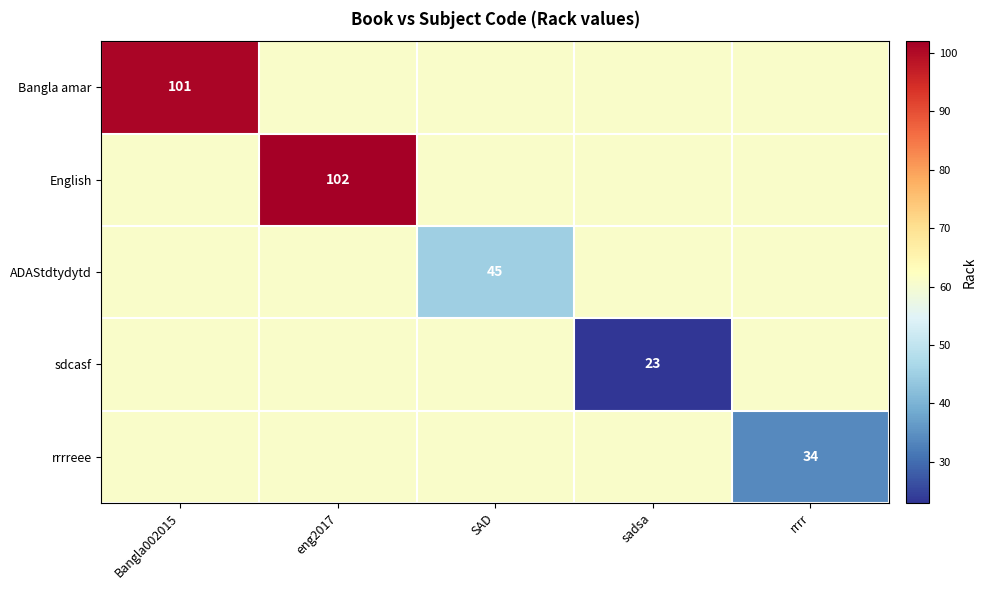

Is it true that ADAStdtydytd equals 45 at SAD?

True